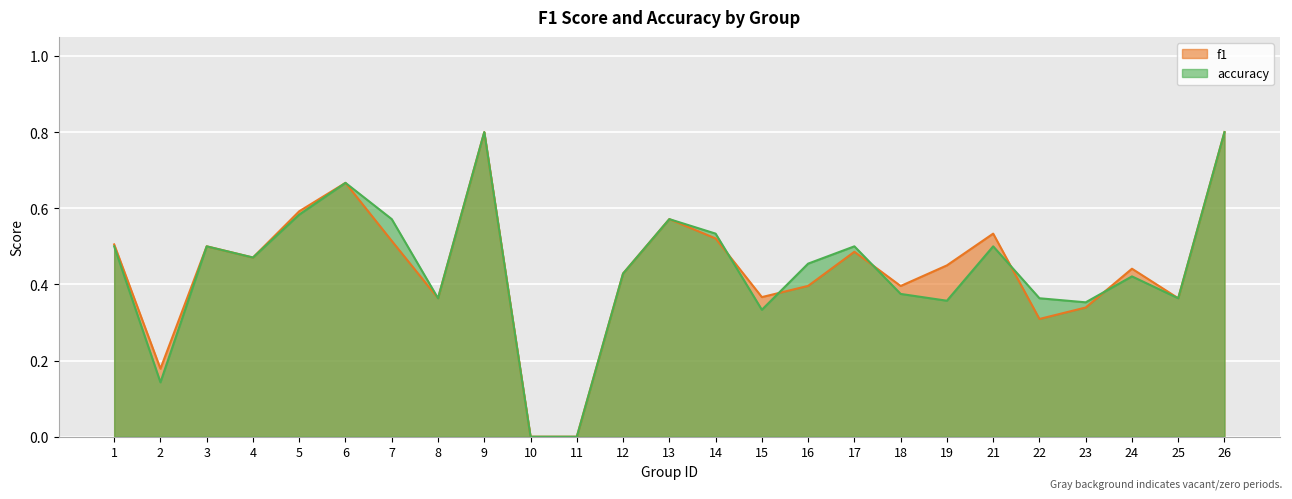

In accuracy, how many points are higher than both neighbors (excluding endpoints)?

7